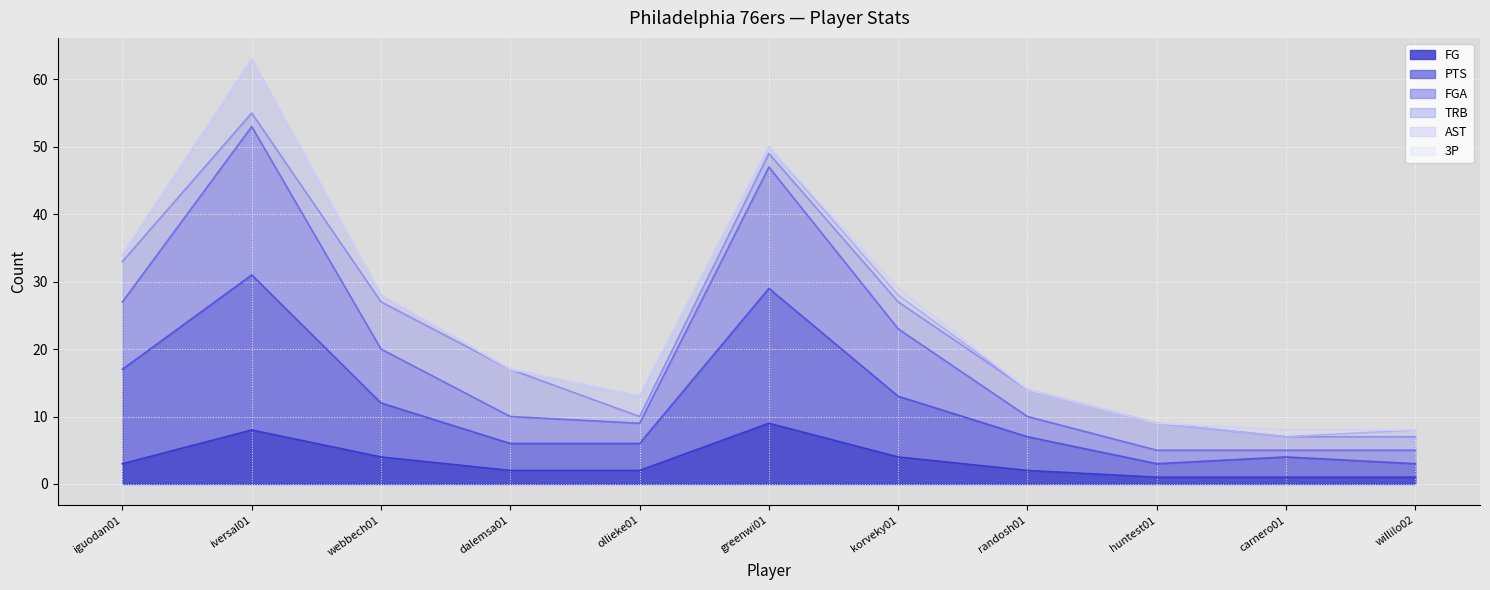

What is the value of the FGA point at the 9th from the left?

5